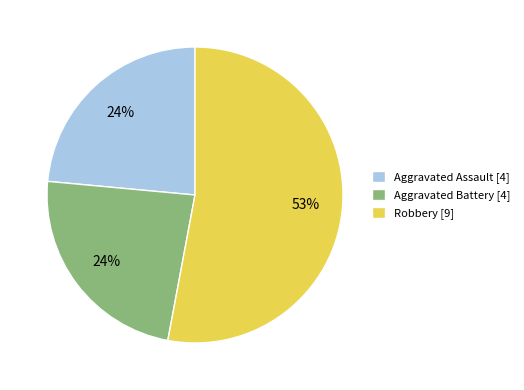

To the nearest percent, what portion does Aggravated Assault [4] represent?

24%